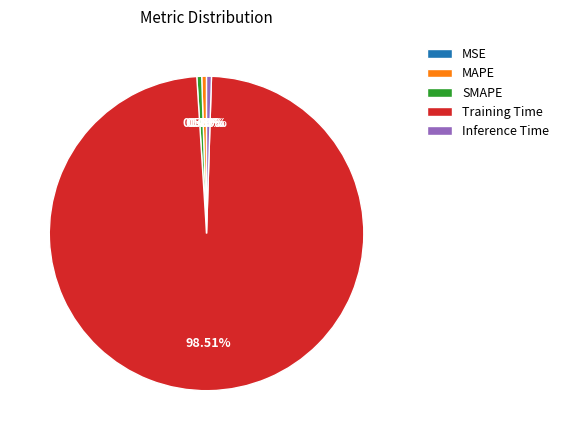

What is the largest slice in the pie chart?

Training Time